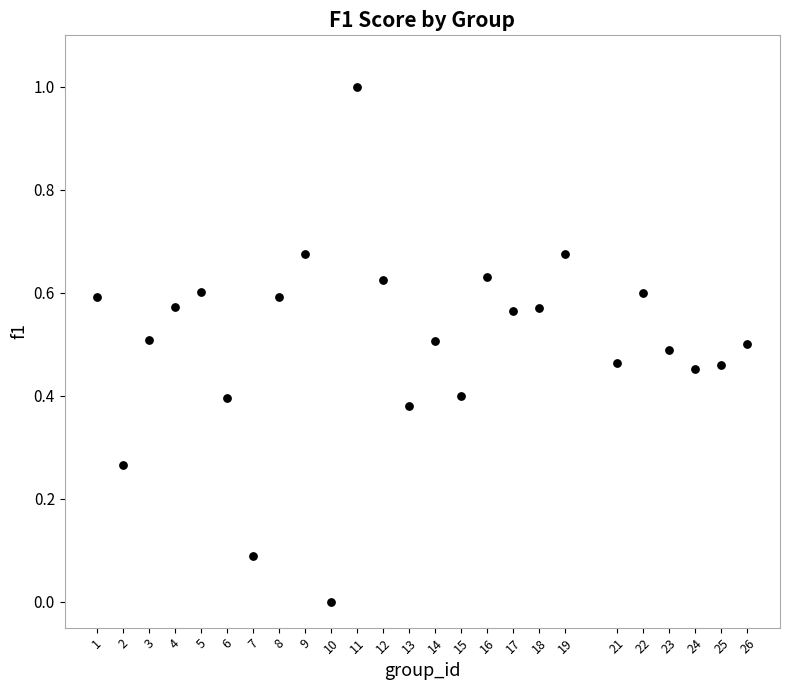

What is the range of Y values (max minus min)?

1.0